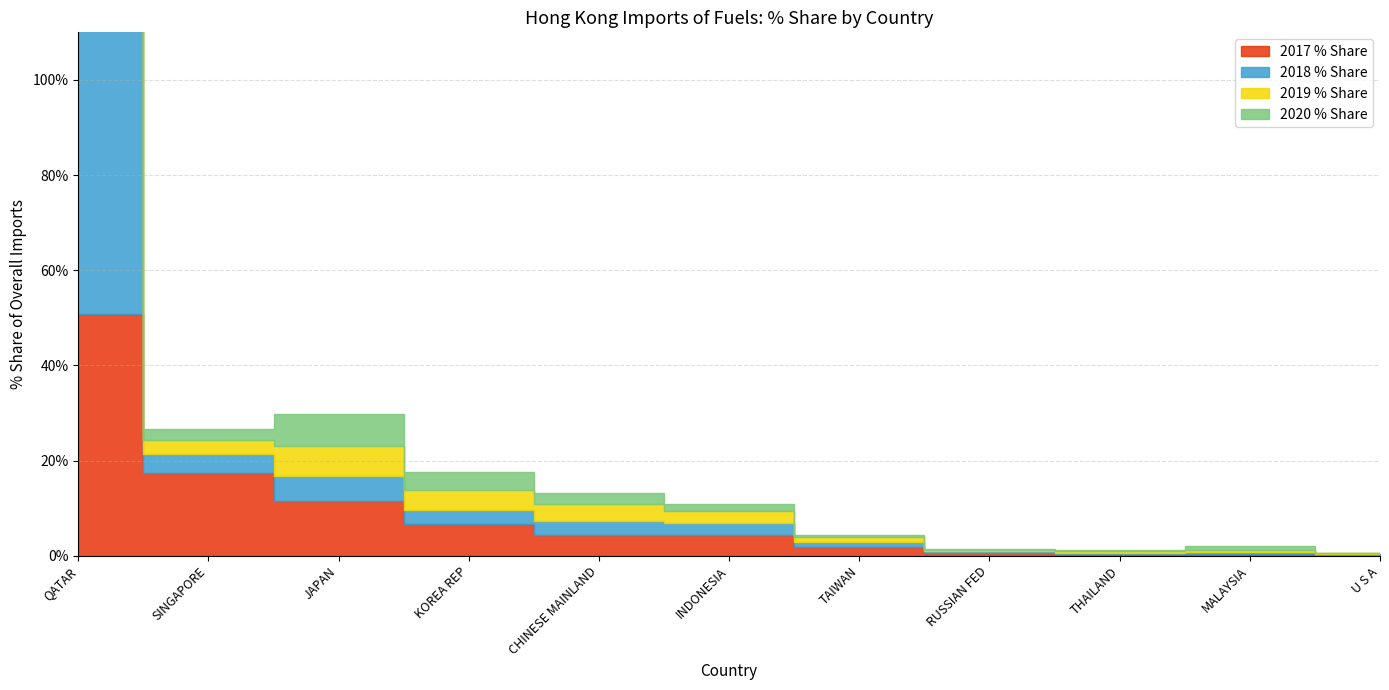

At which category is the sum across all series the highest?

QATAR